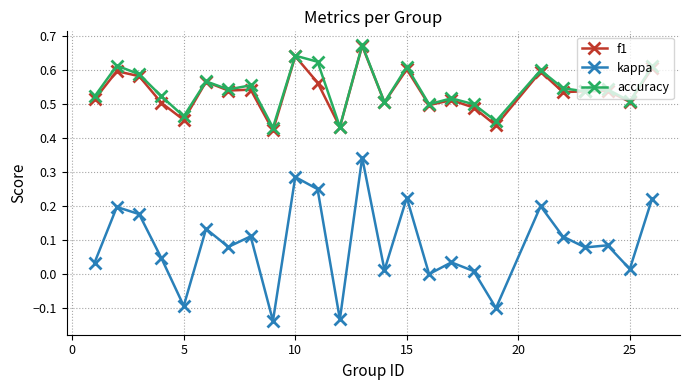

True or false: f1 and kappa cross at least once.

False